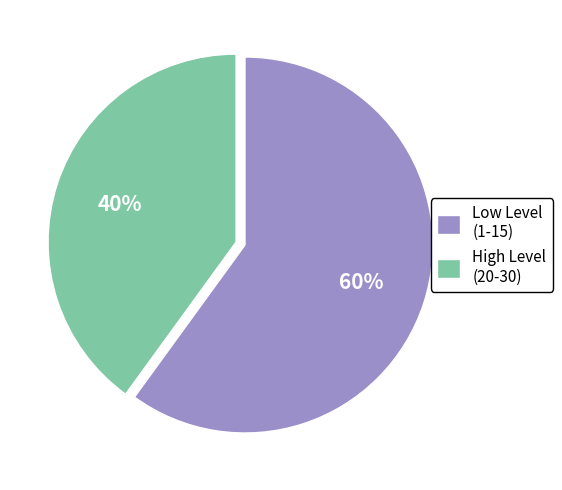

The High Level (20-30) slice represents 40% of the pie. True or false?

True